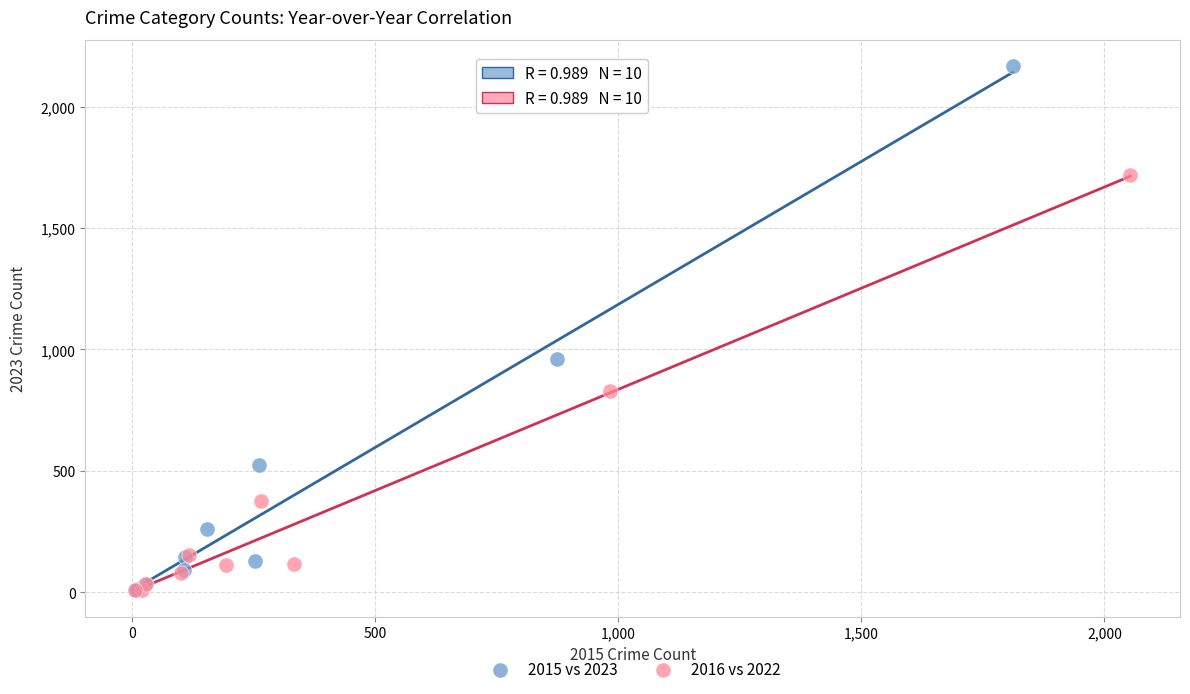

Which series has the largest Y range (max minus min)?

2015 vs 2023